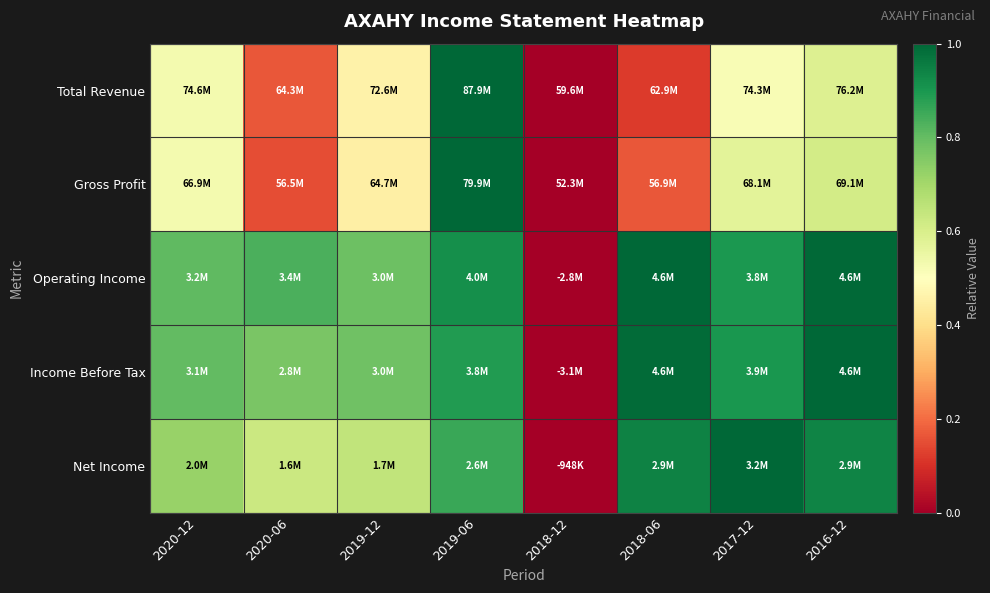

At how many categories does at least one series exceed 0?

7